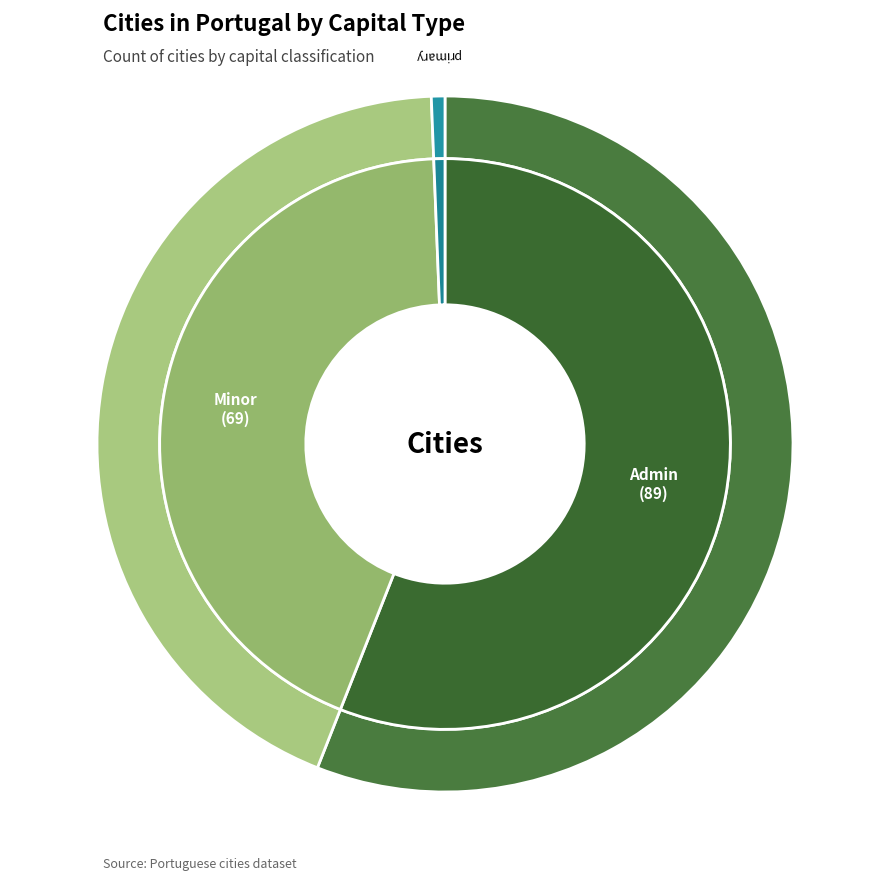

What percentage do admin and primary together represent?

56.6%